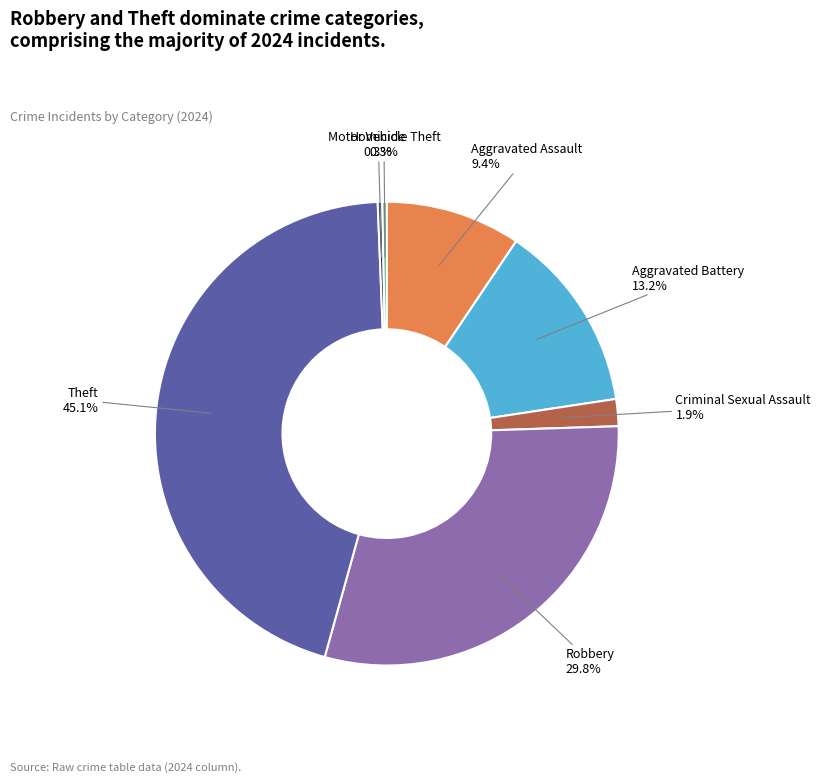

Is Robbery the majority of the pie?

No